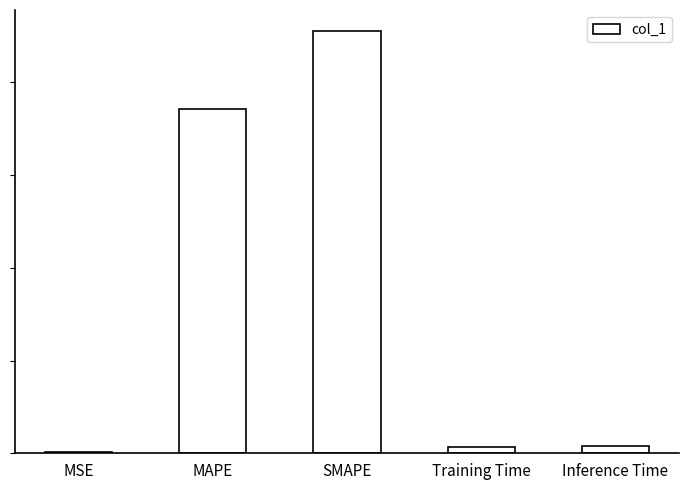

What is the label of the 5th bar from the left?

Inference Time